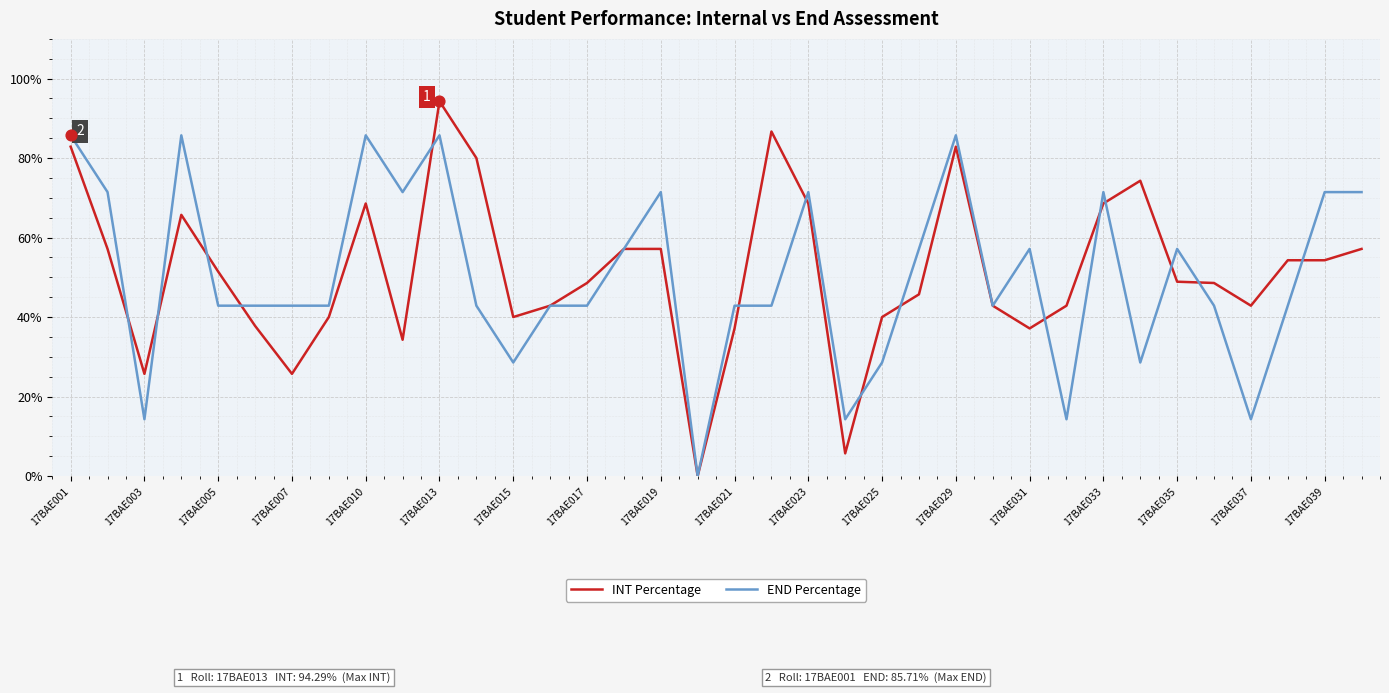

What is the greatest value displayed?

94.3